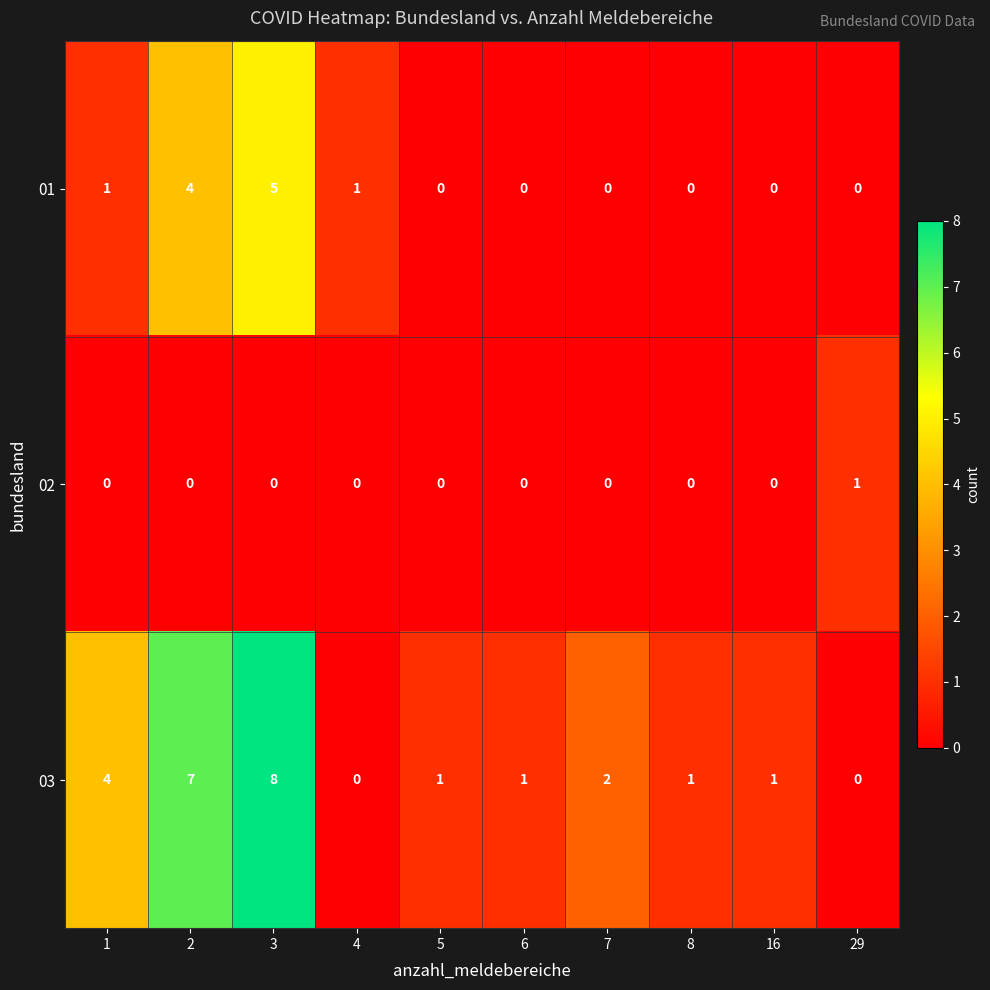

At how many categories does at least one series exceed 0?

10